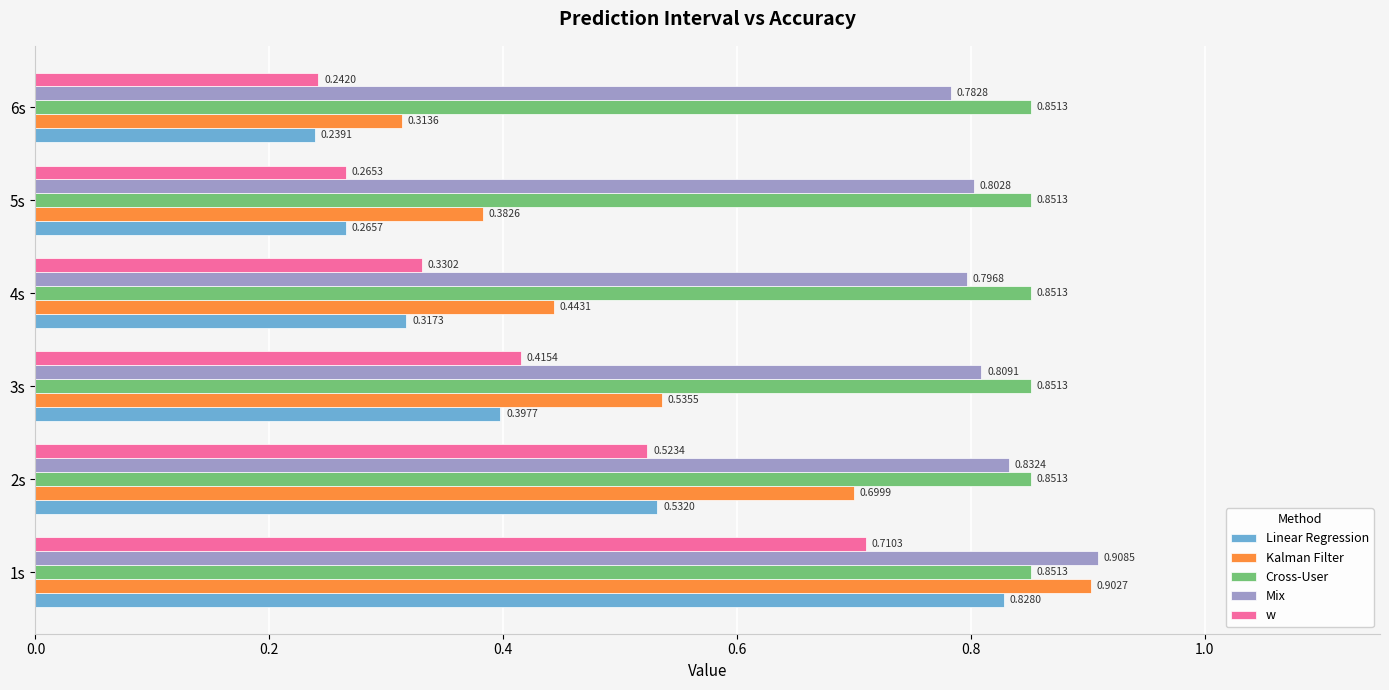

Between 2s and 6s, which series saw the biggest shift?

Kalman Filter